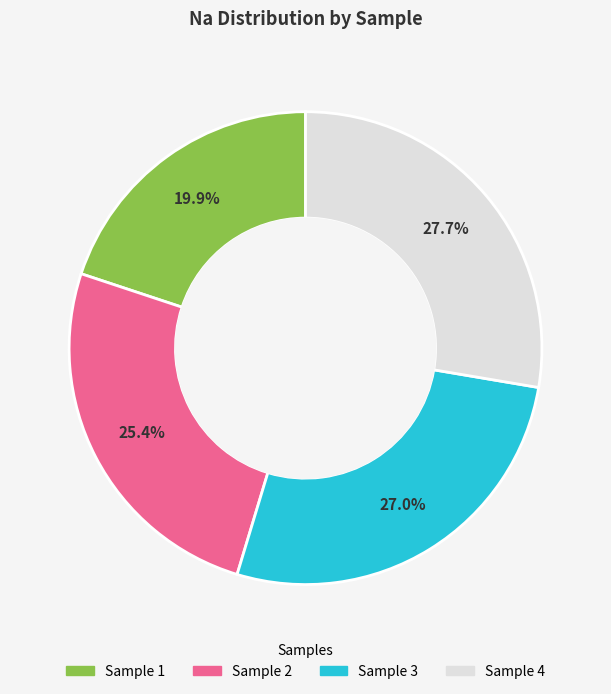

Is there any slice that represents more than half of the pie?

No